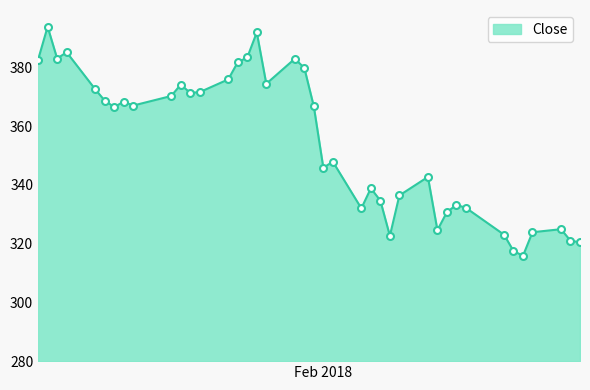

What is the difference between the maximum and minimum values?

78.0